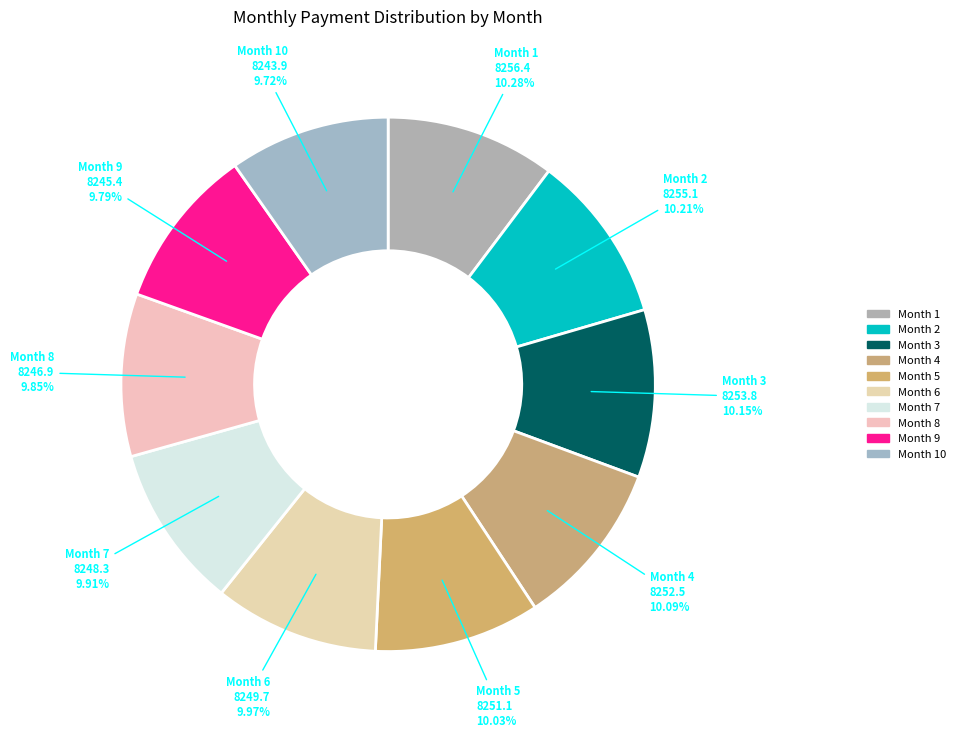

What is the total percentage of Month 2 and Month 10?

19.9%